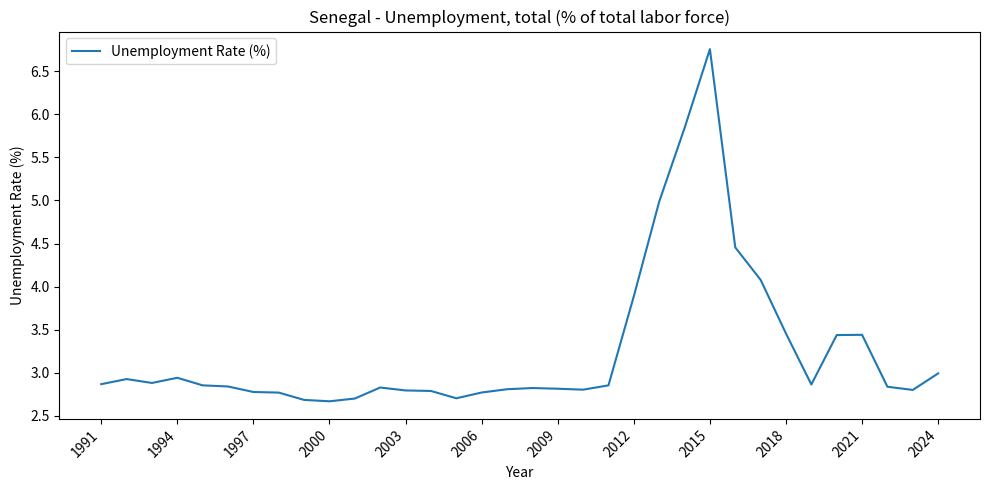

What is the difference between the maximum and minimum values?

4.1